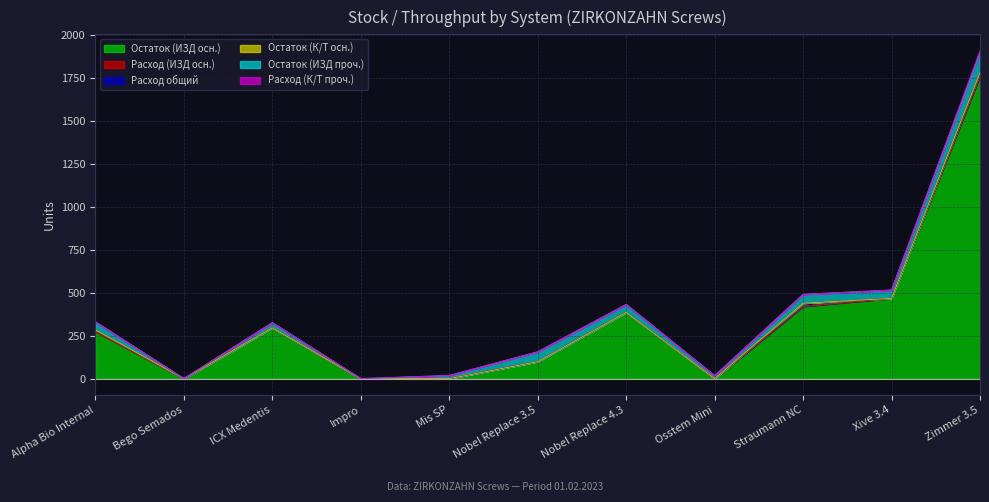

What is the label of the 5th point from the left?

Mis SP